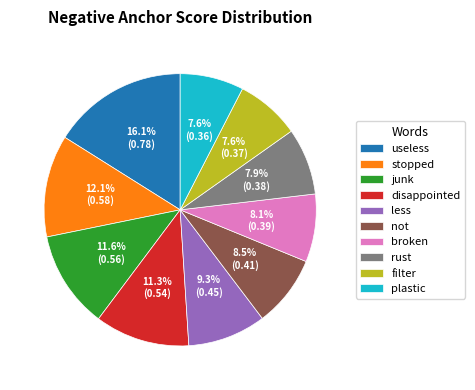

Which has a higher value, less or not?

less